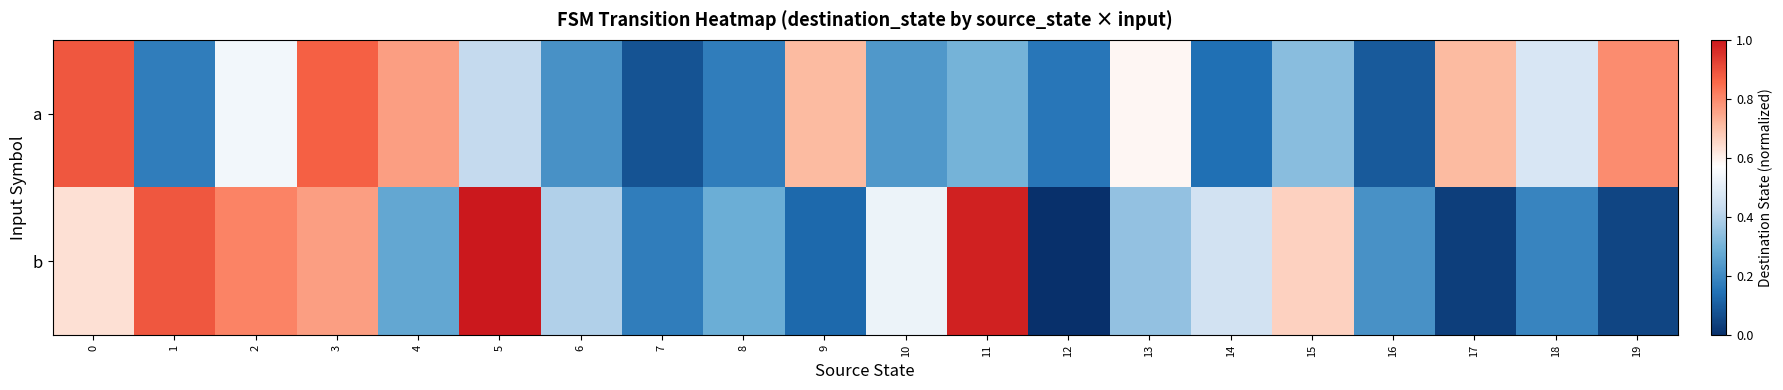

What is the spread (max minus min) of values at 0?

0.3